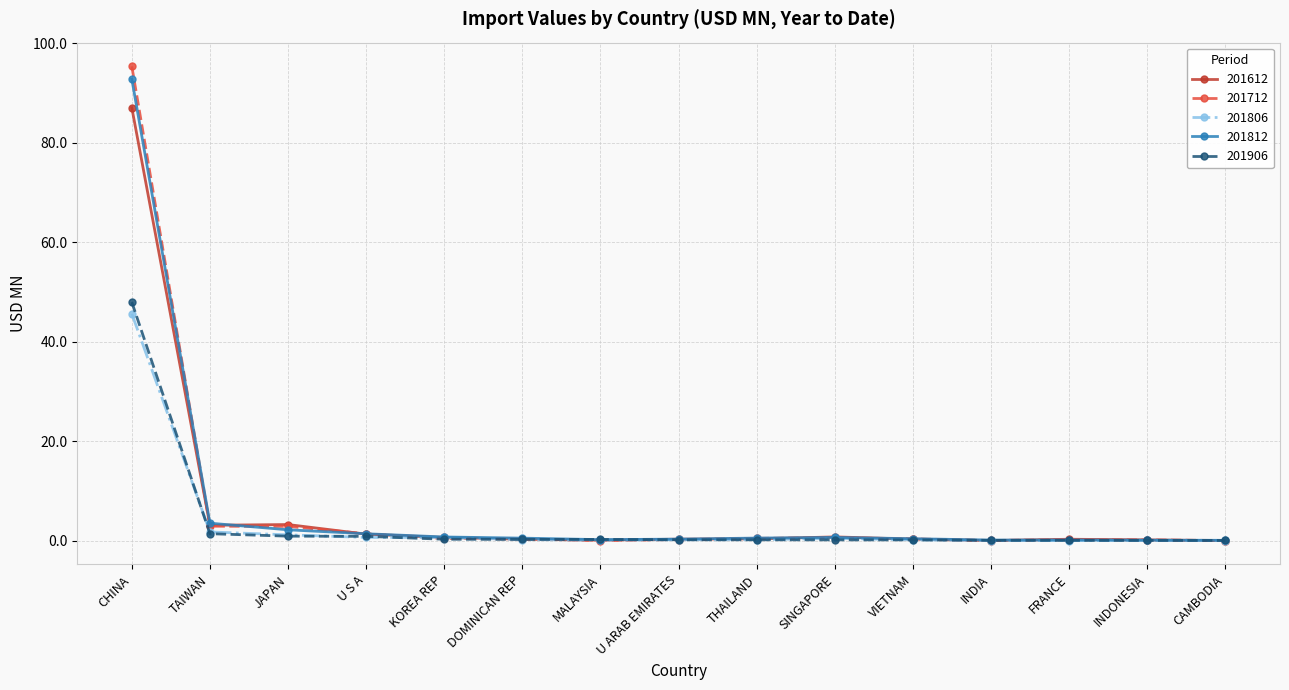

Which series has the largest range (max minus min)?

201712